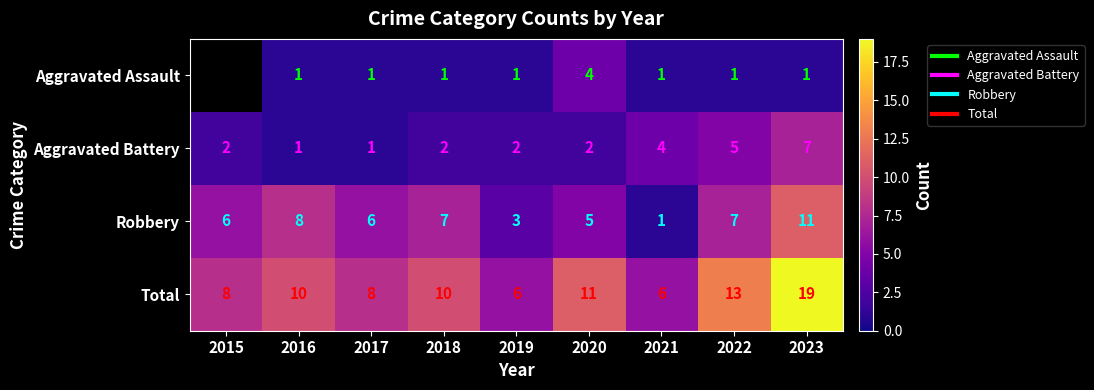

How many values in the Robbery series exceed 6?

4